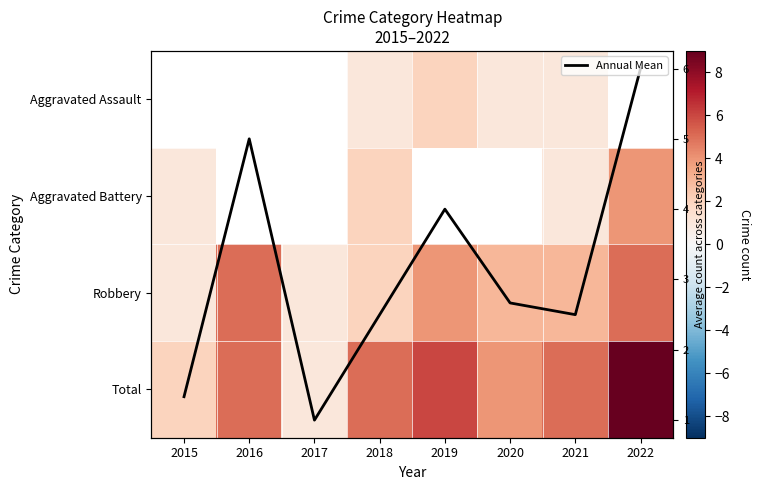

Count the Annual Mean values in the range 2 to 5.

5